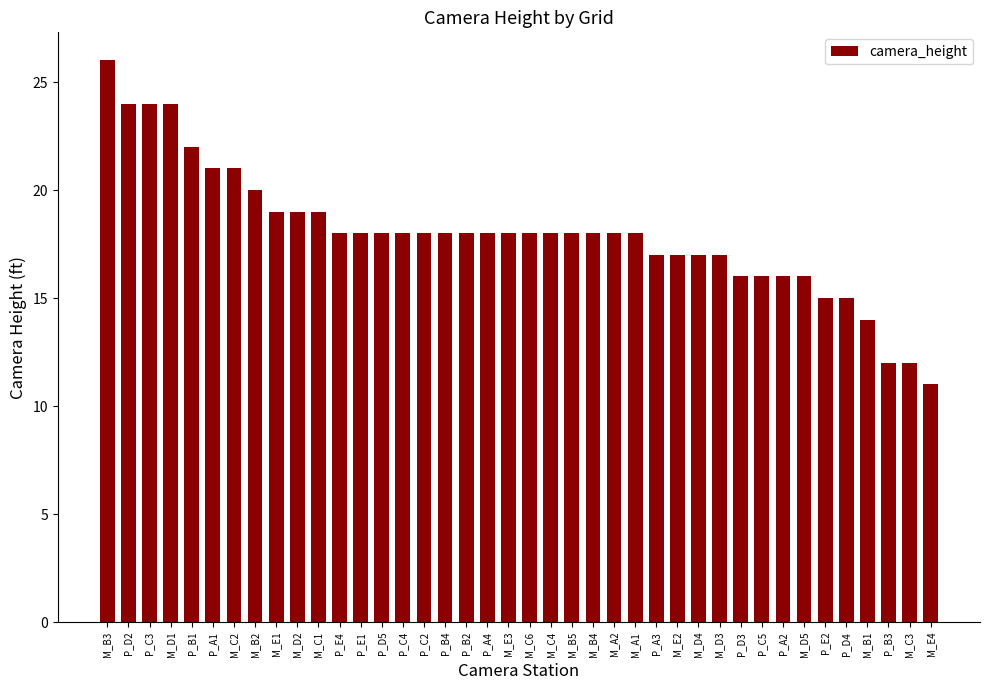

What is the value of the 35th bar from the left?

15